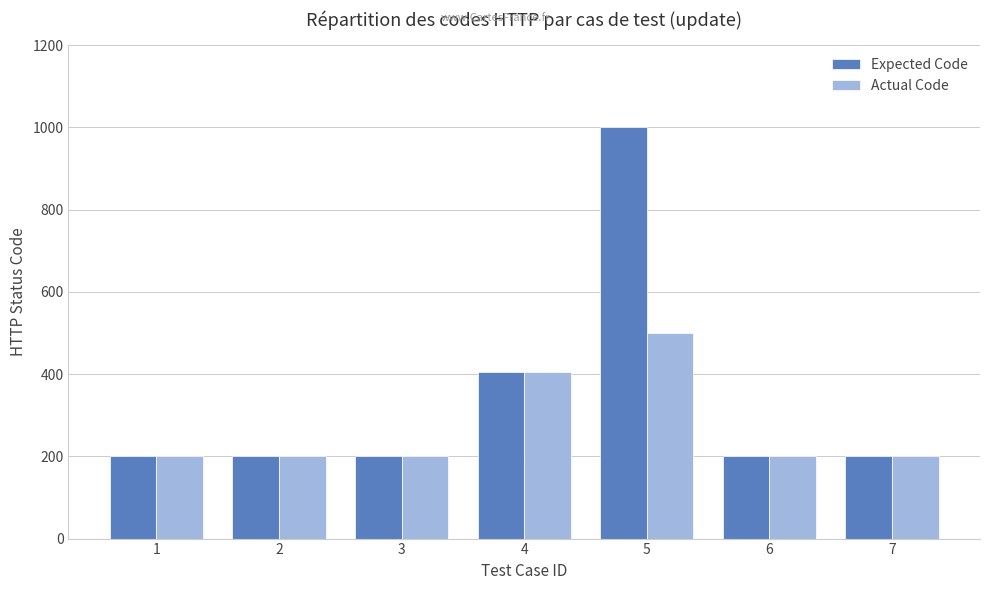

Between 1 and 5, which series saw the biggest shift?

Expected Code